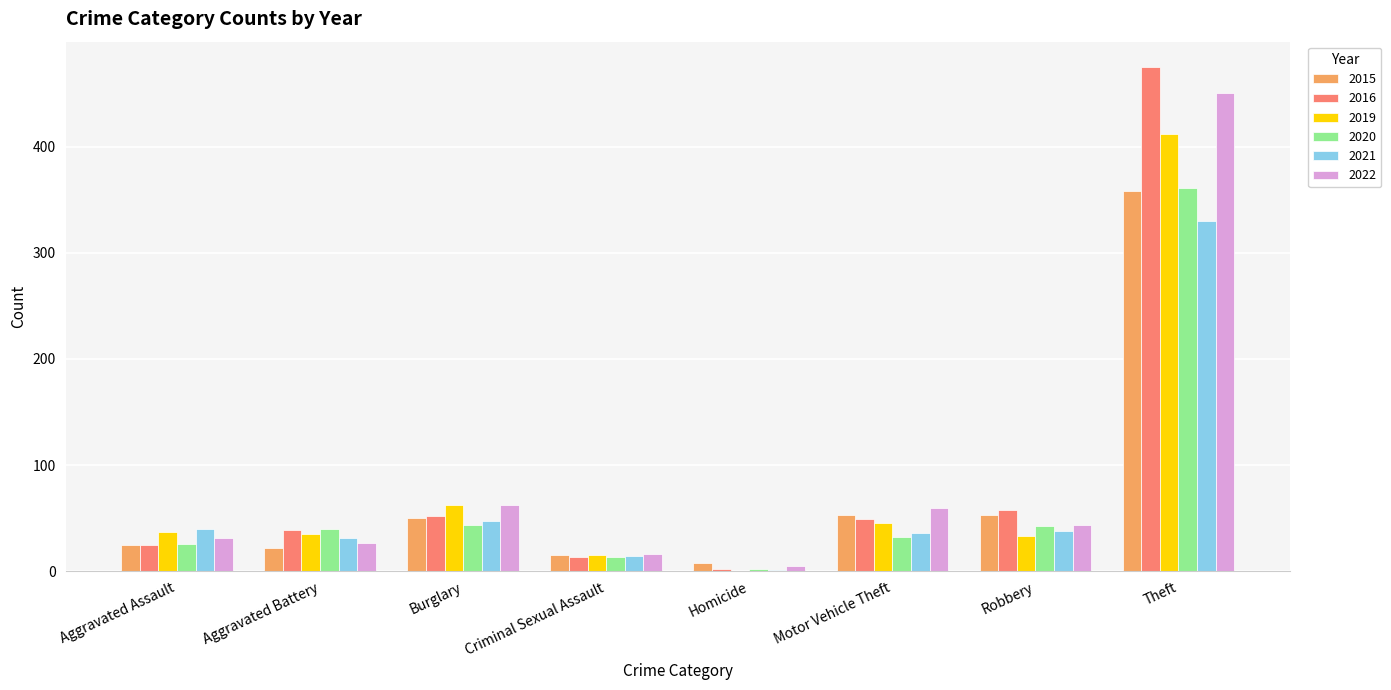

The 2020 series shows 19 at Robbery. True or false?

False